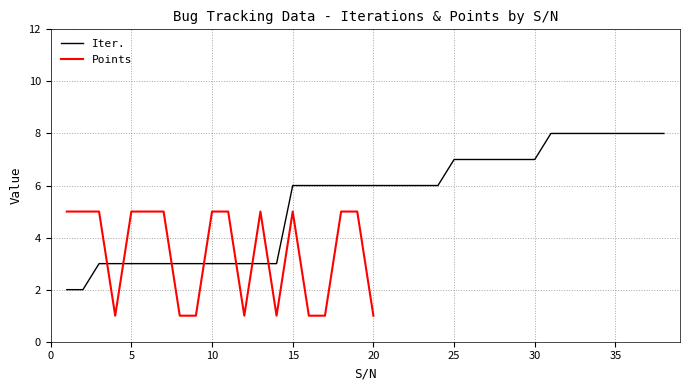

What is the change in value from 10 to 21?

+3